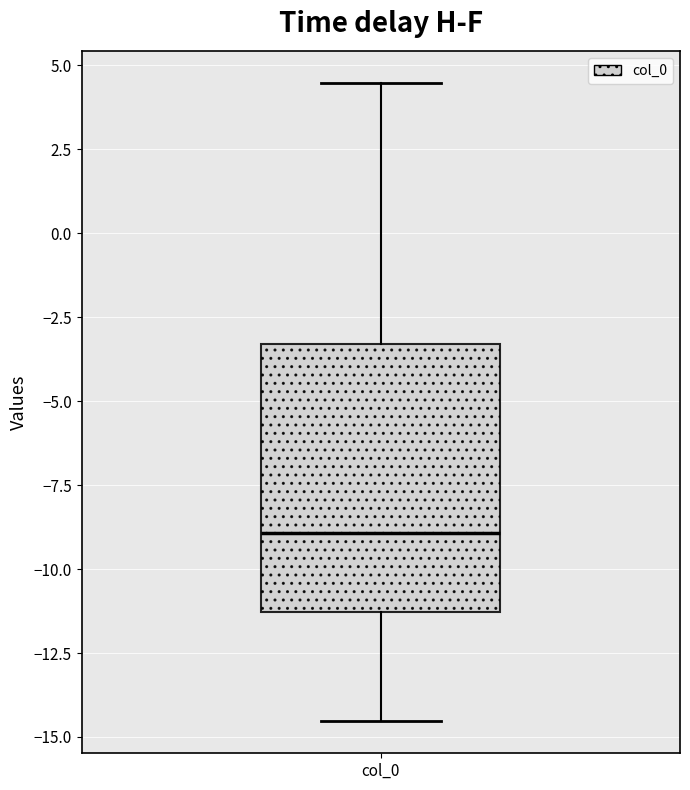

Transcribe this box plot: give where the median line is, the range the box spans, and where the two whiskers end, as read against the y-axis. The values are not printed on the chart, so give them approximately, as read against the axis.

median -9.0, box -11.5 to -3.5, whiskers -14.5 to 4.5